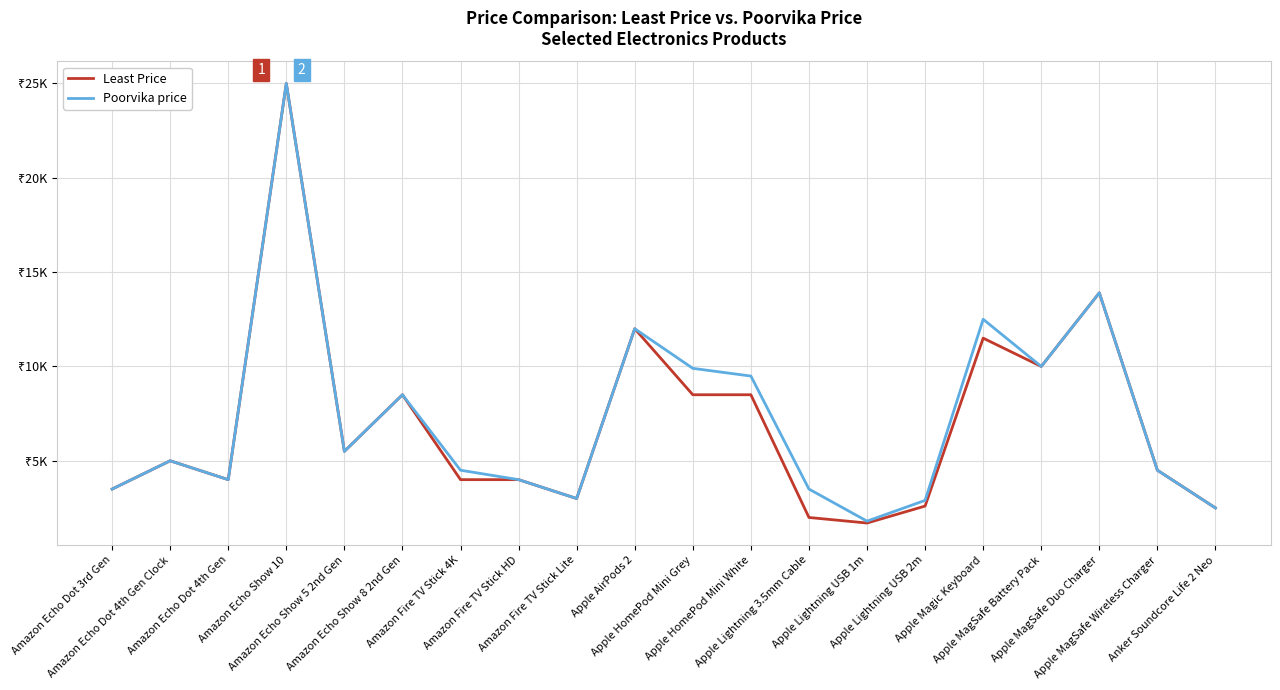

Where is the first local minimum for Poorvika price?

Amazon Echo Dot 4th Gen